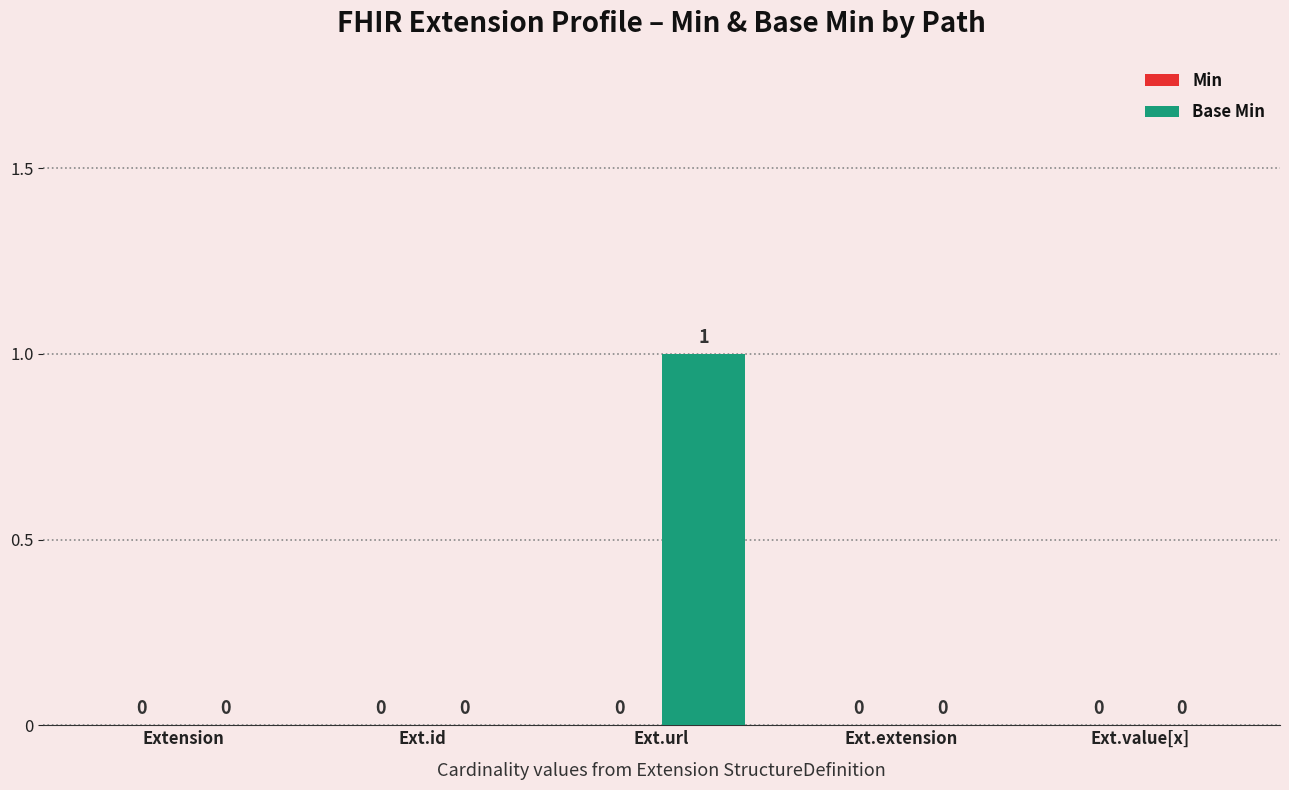

The chart shows a value of 0 at Ext.extension. True or false?

True